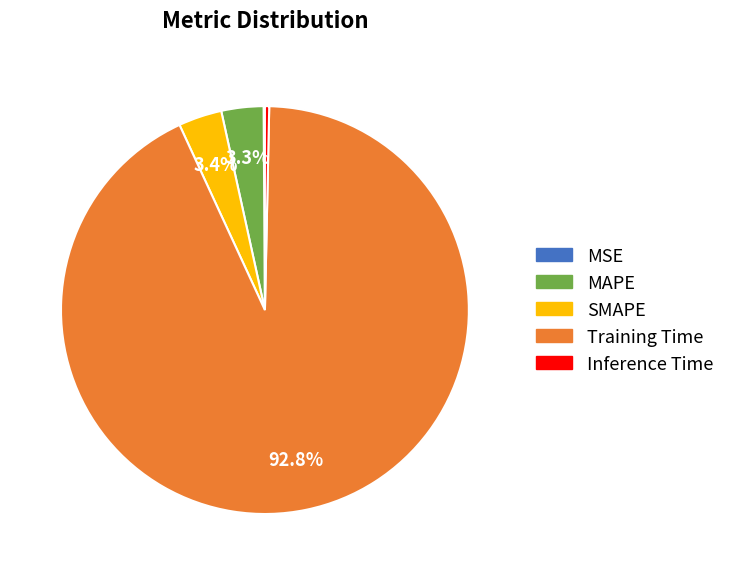

Do Training Time and MAPE together represent more than half of the pie?

Yes